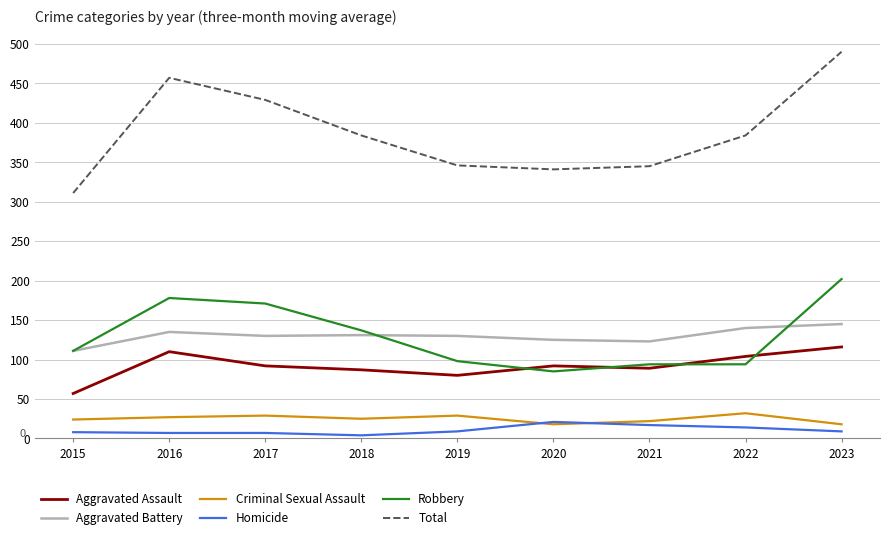

Which series has the largest range (max minus min)?

Total